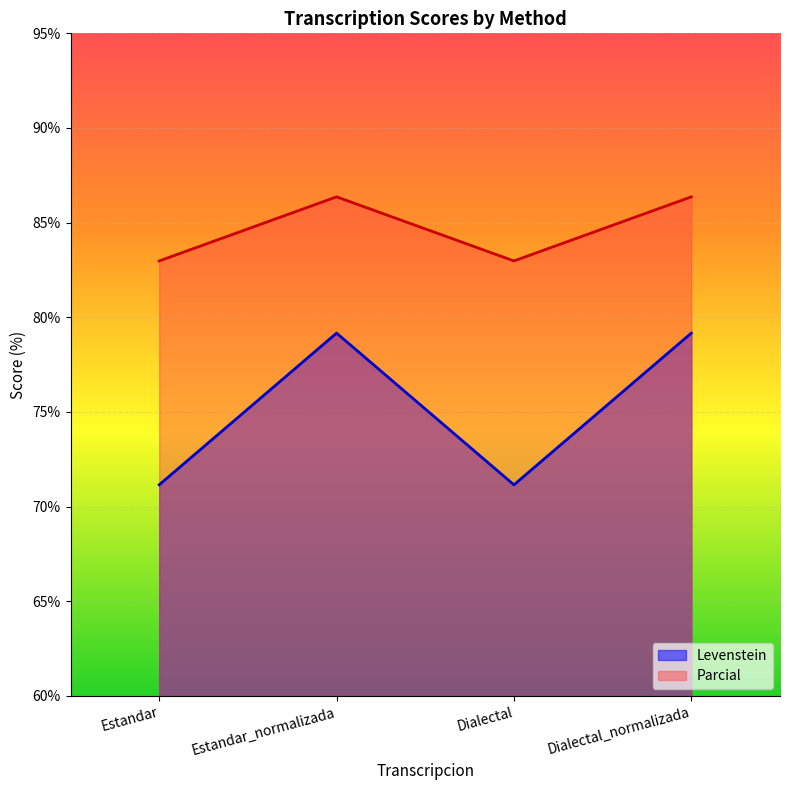

How many Parcial values are between 82 and 86?

2